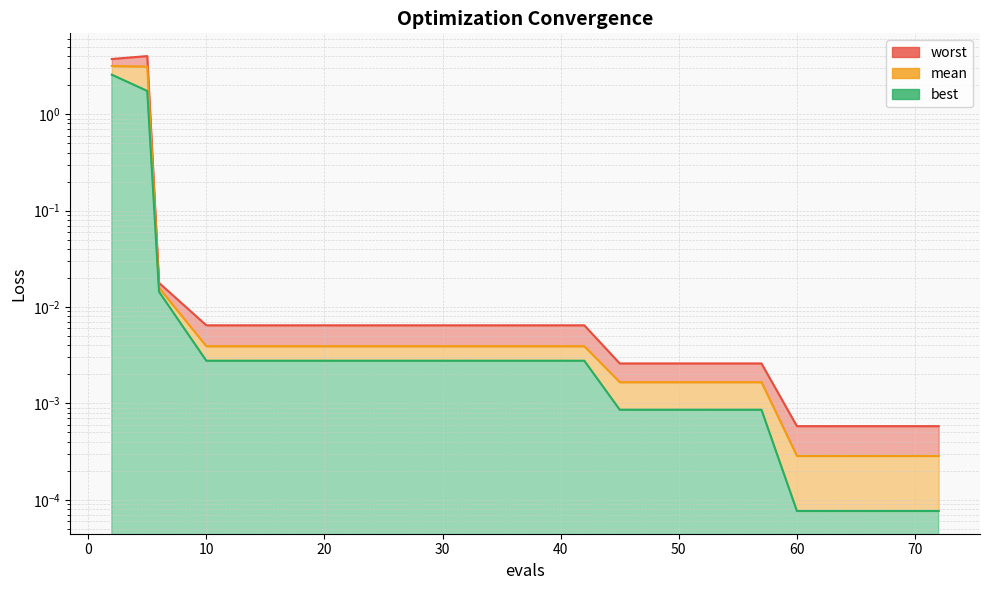

True or false: worst and best intersect in this chart.

False